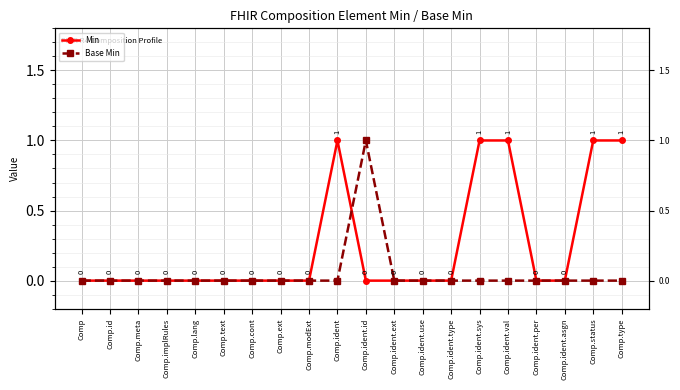

What are all the series names shown in the legend?

Min, Base Min